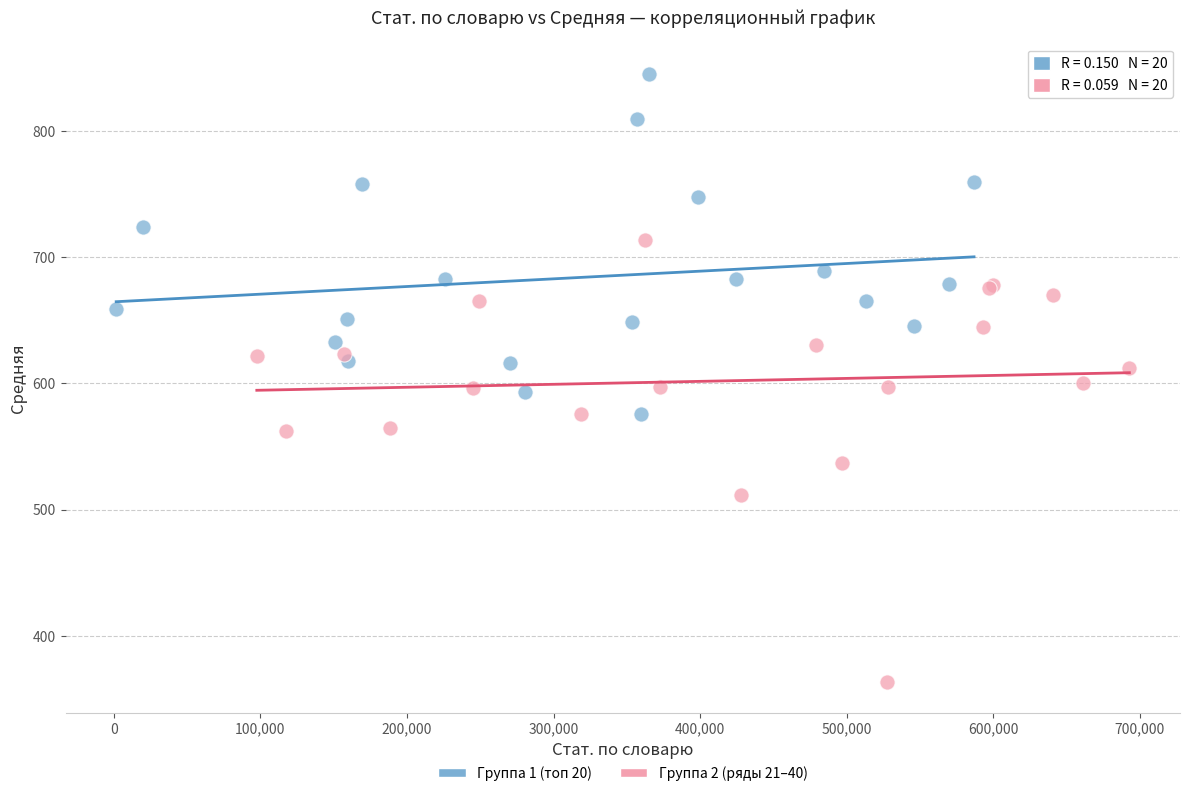

What are all the series names shown in the legend?

Группа 1 (топ 20), Группа 2 (ряды 21–40)